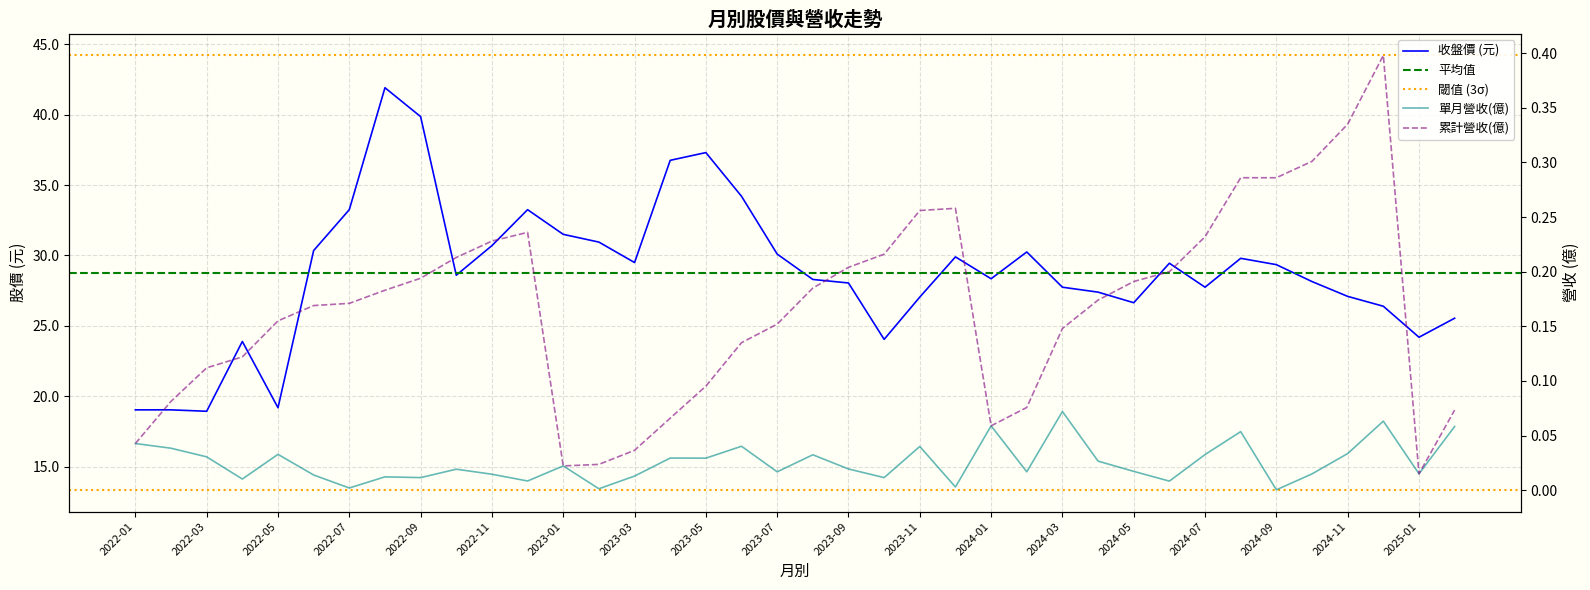

What is the total value across all series at 2023-07?

30.3